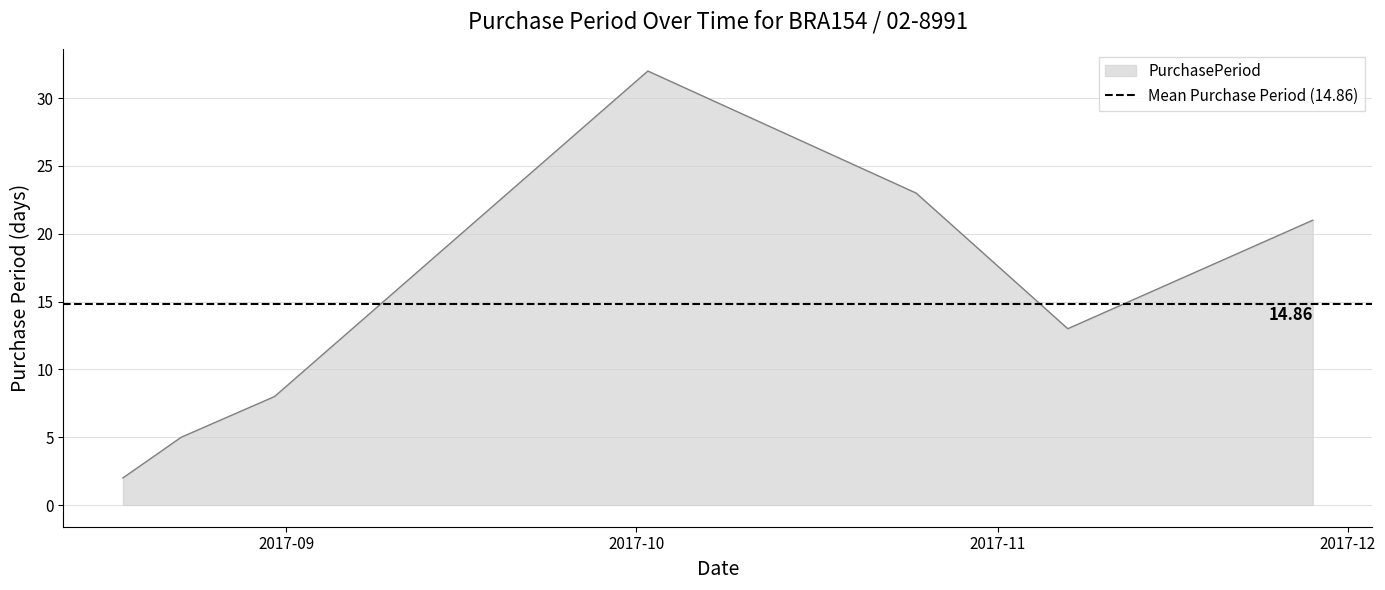

Where is the data nearest to the value 17?

2017-11-07